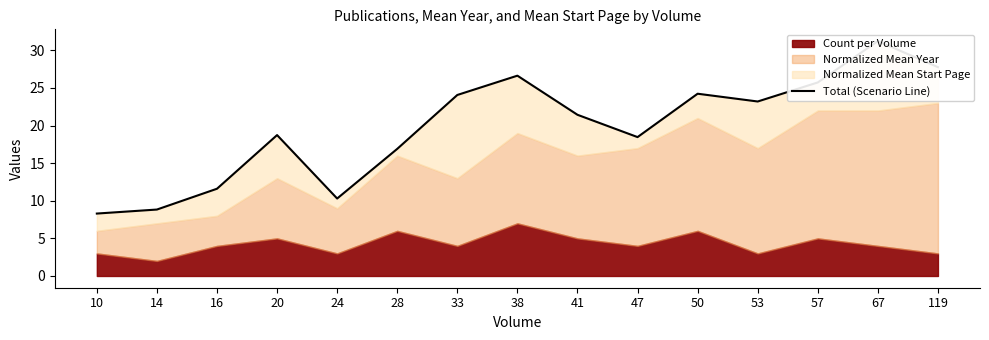

Reading left to right, list all the values displayed in this chart.

10=8.3	14=8.8	16=11.6	20=18.7	24=10.3	28=16.9	33=24.1	38=26.6	41=21.4	47=18.5	50=24.2	53=23.2	57=25.7	67=31.2	119=27.8